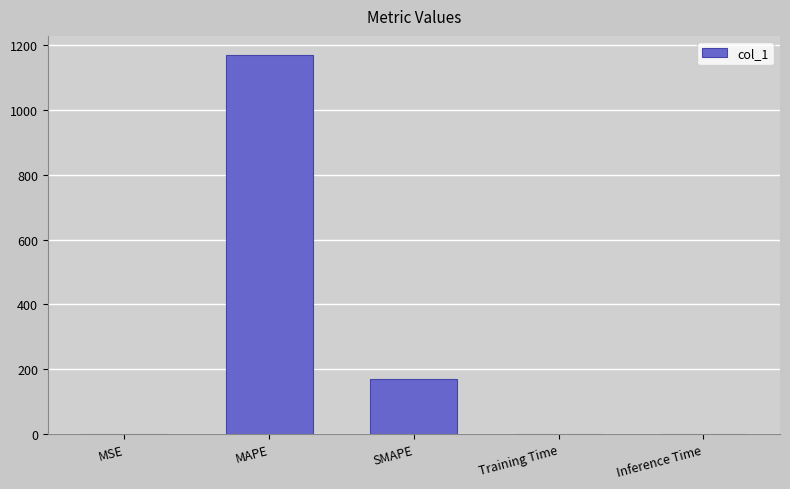

How many categories are shown in the chart?

5